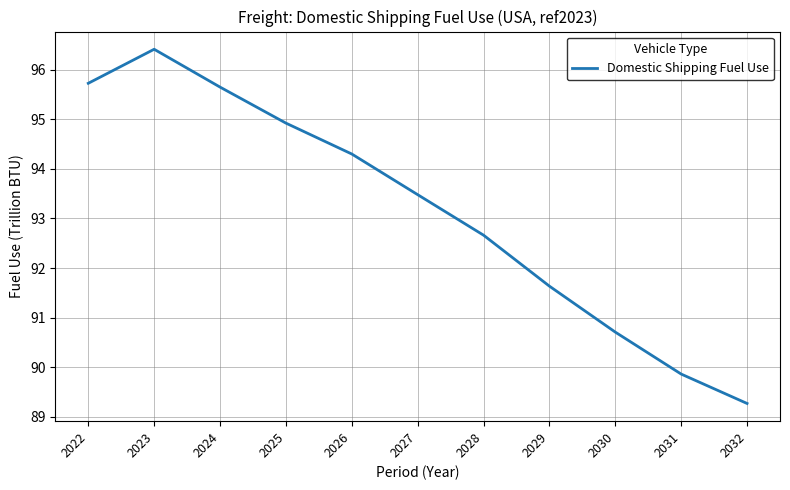

The value at 2022 is 135.7. True or false?

False